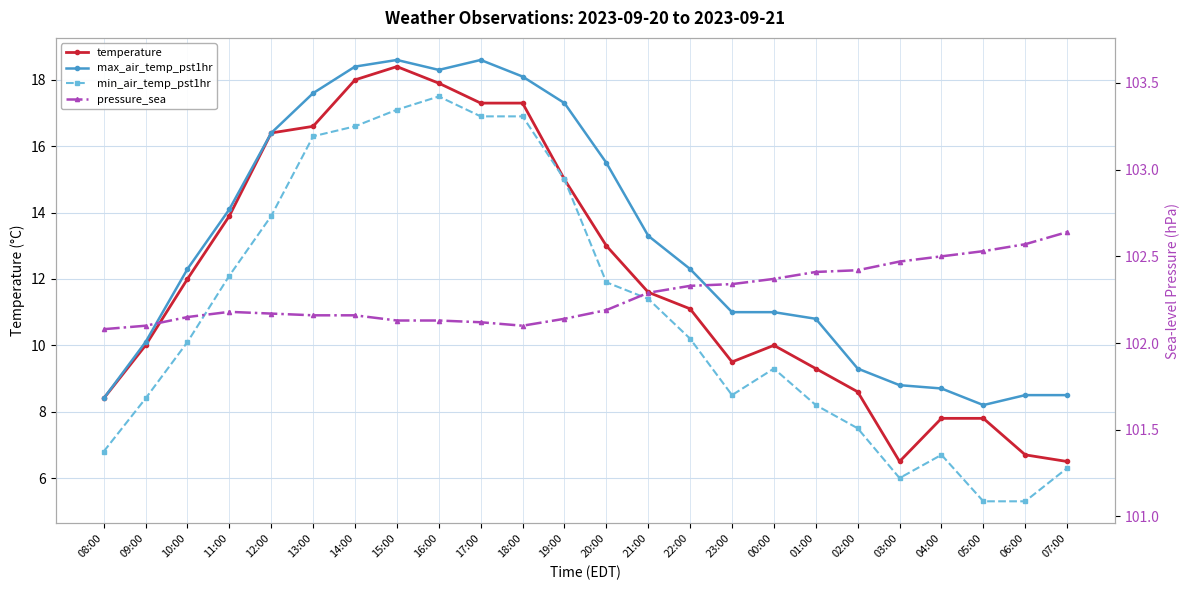

Reading left to right, list all the values displayed in this chart.

temperature: 08:00=8.4	09:00=10.0	10:00=12.0	11:00=13.9	12:00=16.4	13:00=16.6	14:00=18.0	15:00=18.4	16:00=17.9	17:00=17.3	18:00=17.3	19:00=15.0	20:00=13.0	21:00=11.6	22:00=11.1	23:00=9.5	00:00=10.0	01:00=9.3	02:00=8.6	03:00=6.5	04:00=7.8	05:00=7.8	06:00=6.7	07:00=6.5
max_air_temp_pst1hr: 08:00=8.4	09:00=10.1	10:00=12.3	11:00=14.1	12:00=16.4	13:00=17.6	14:00=18.4	15:00=18.6	16:00=18.3	17:00=18.6	18:00=18.1	19:00=17.3	20:00=15.5	21:00=13.3	22:00=12.3	23:00=11.0	00:00=11.0	01:00=10.8	02:00=9.3	03:00=8.8	04:00=8.7	05:00=8.2	06:00=8.5	07:00=8.5
min_air_temp_pst1hr: 08:00=6.8	09:00=8.4	10:00=10.1	11:00=12.1	12:00=13.9	13:00=16.3	14:00=16.6	15:00=17.1	16:00=17.5	17:00=16.9	18:00=16.9	19:00=15.0	20:00=11.9	21:00=11.4	22:00=10.2	23:00=8.5	00:00=9.3	01:00=8.2	02:00=7.5	03:00=6.0	04:00=6.7	05:00=5.3	06:00=5.3	07:00=6.3
pressure_sea: 08:00=102.1	09:00=102.1	10:00=102.2	11:00=102.2	12:00=102.2	13:00=102.2	14:00=102.2	15:00=102.1	16:00=102.1	17:00=102.1	18:00=102.1	19:00=102.1	20:00=102.2	21:00=102.3	22:00=102.3	23:00=102.3	00:00=102.4	01:00=102.4	02:00=102.4	03:00=102.5	04:00=102.5	05:00=102.5	06:00=102.6	07:00=102.6